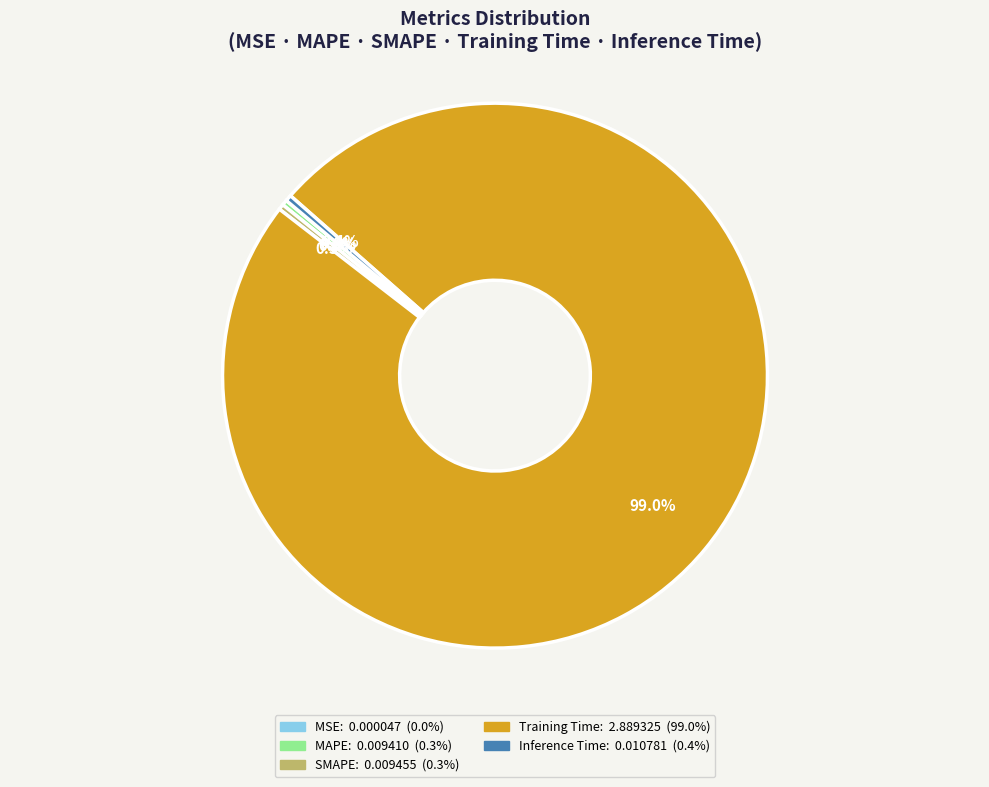

What is the majority slice?

Training Time